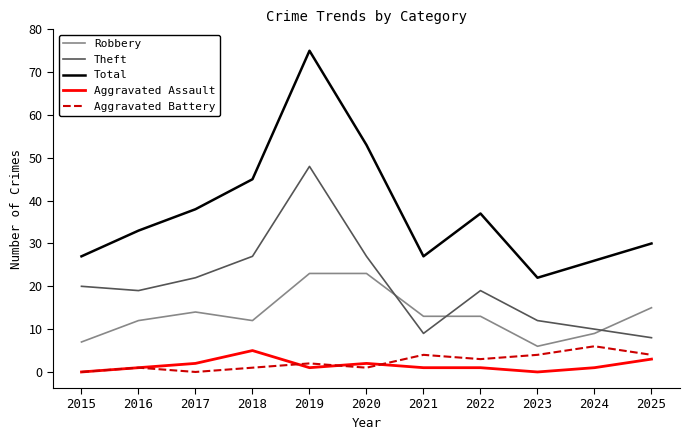

True or false: Total and Aggravated Assault cross at least once.

False